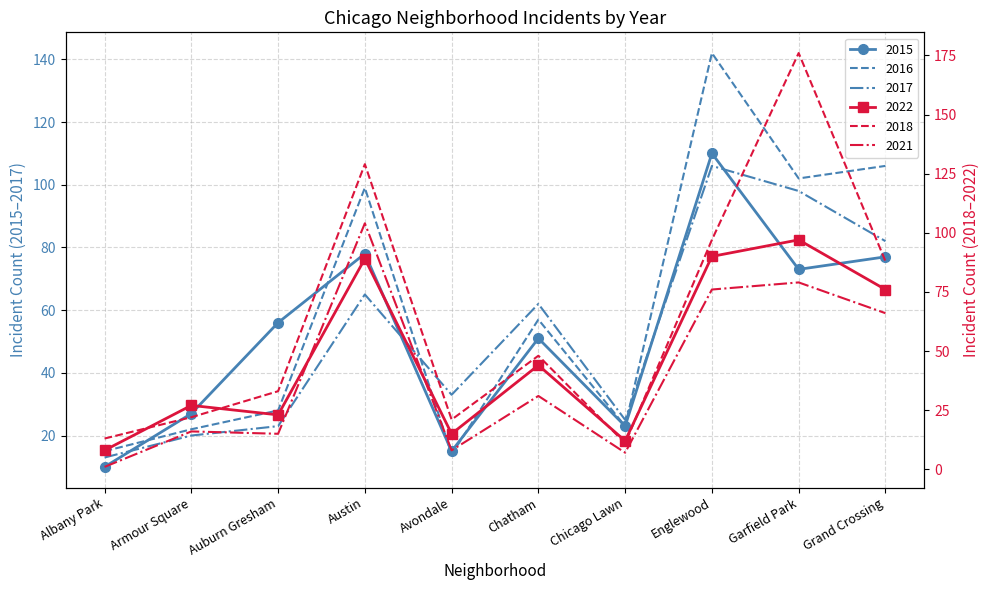

What position from the left is Englewood?

8